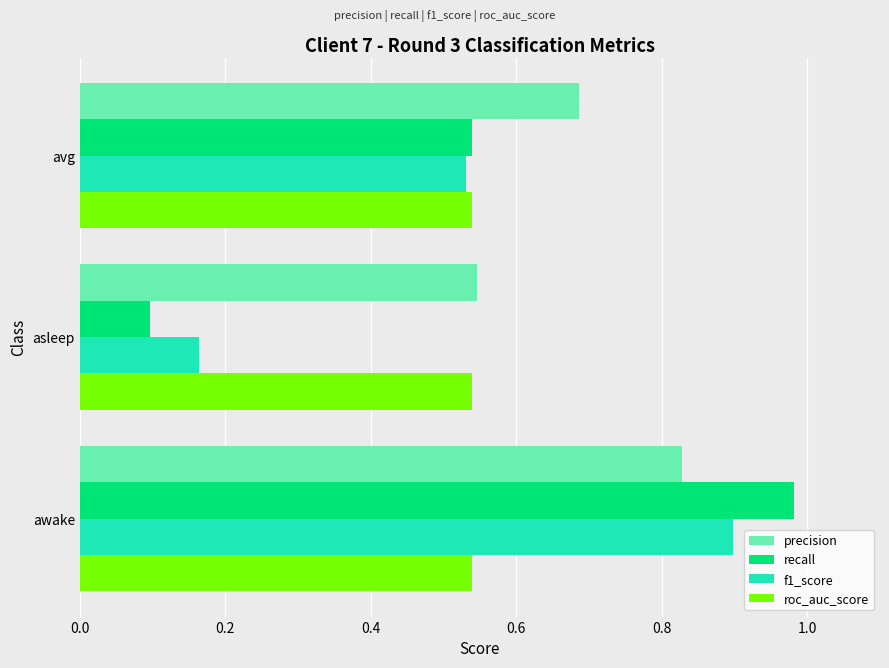

What is the sum of the precision values at asleep and awake?

1.4